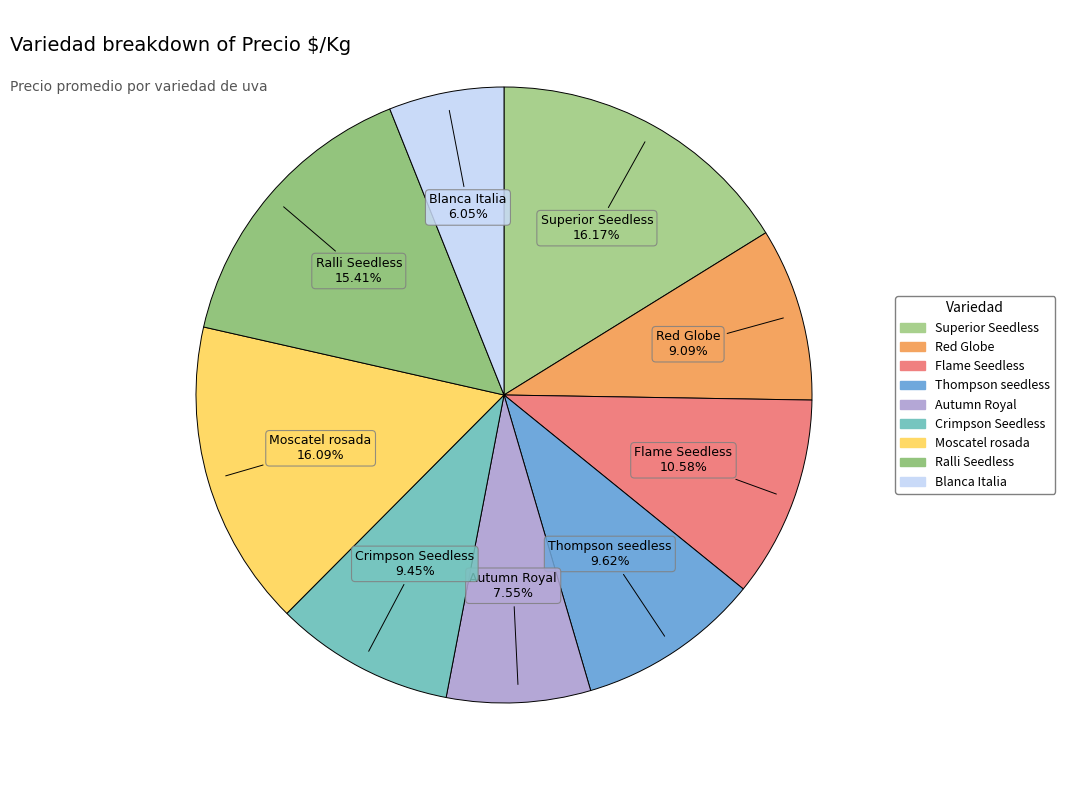

Does Moscatel rosada account for over 50% of the chart?

No